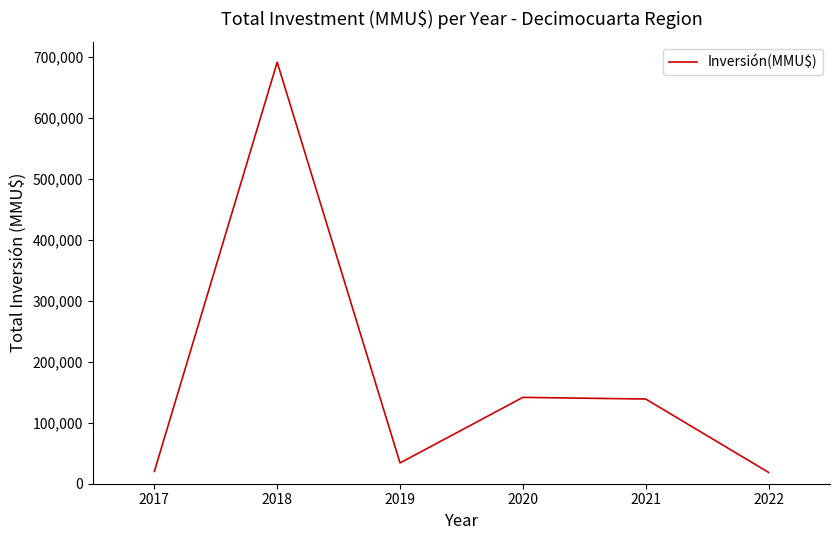

What is the sum of the values at 2021 and 2020?

280482